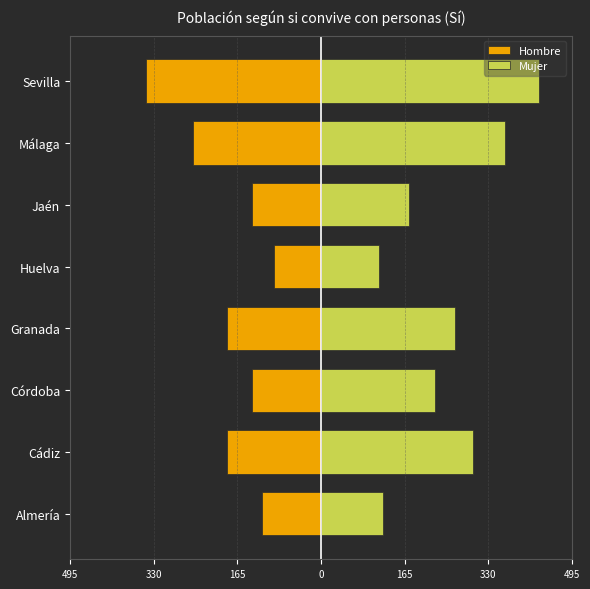

The Hombre series shows -93 at Huelva. True or false?

True